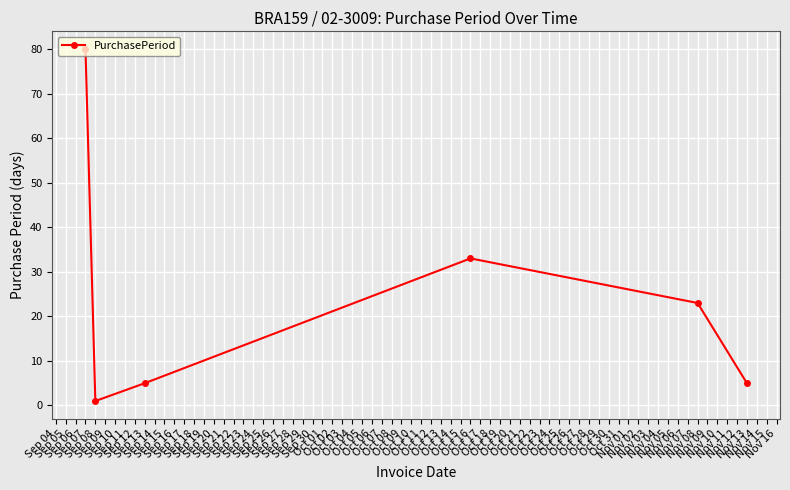

What is the value of the 2nd point from the left?

1